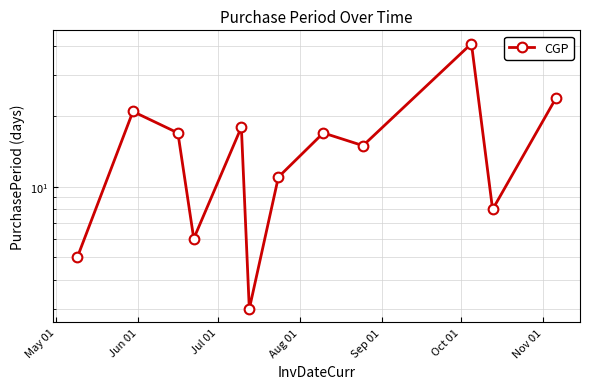

At which label is the value closest to 22?

Jun 01